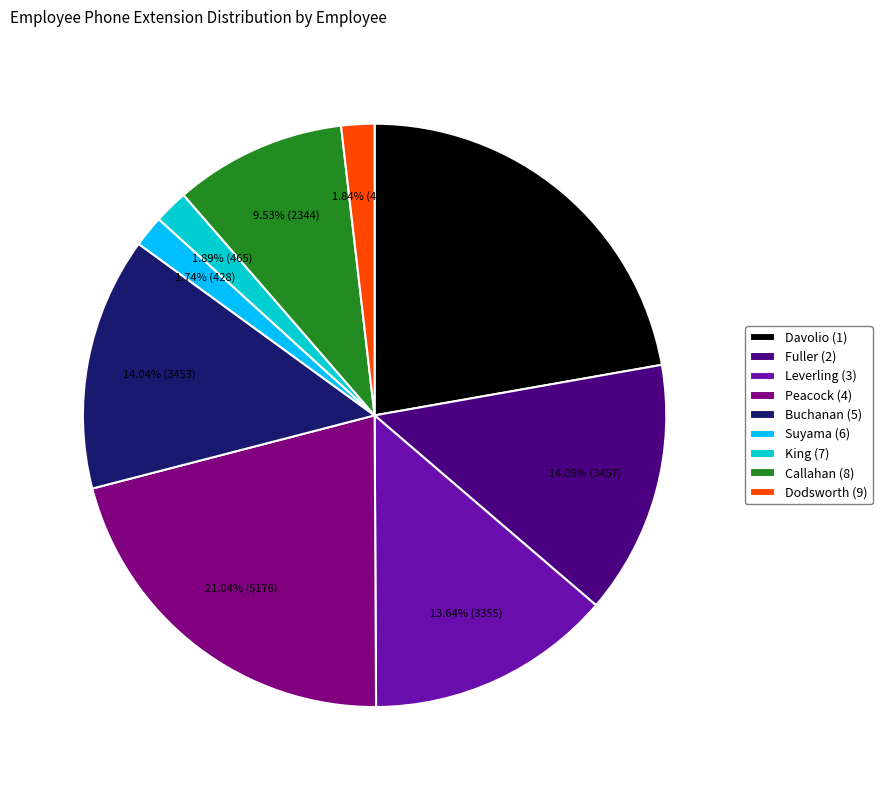

Is the sum of Suyama (6) and Peacock (4) greater than half?

No